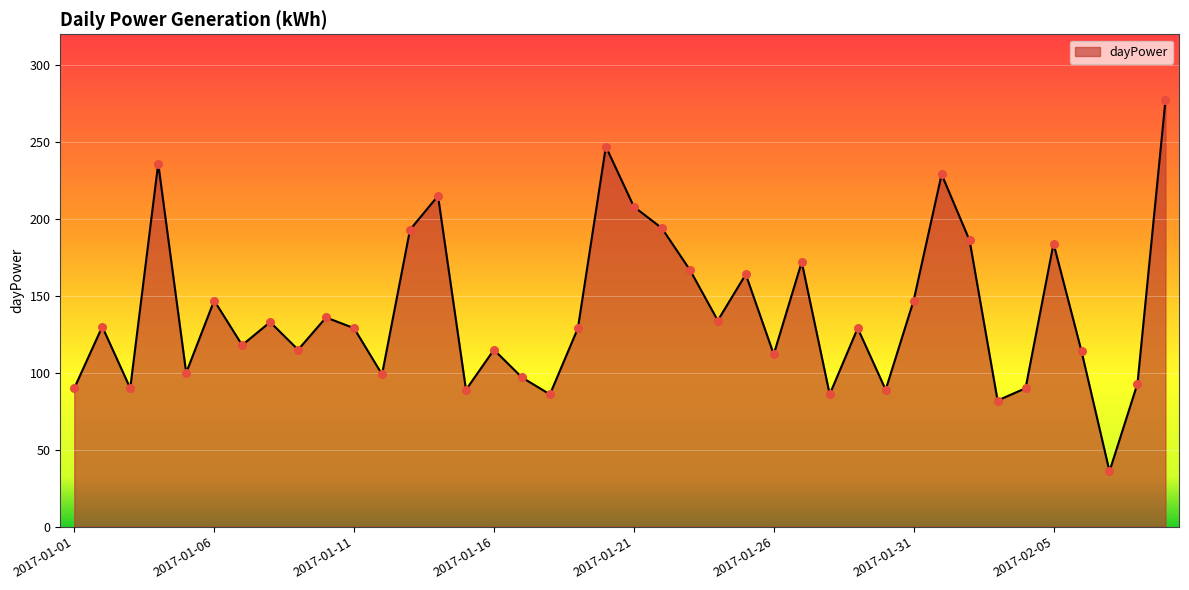

What is the smallest value displayed?

36